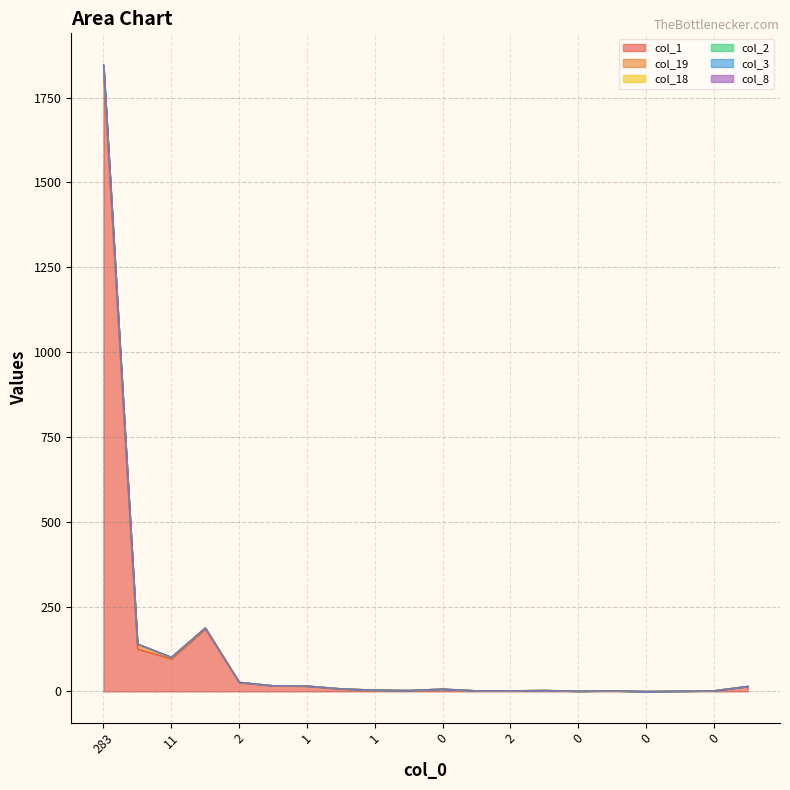

At how many categories does at least one series exceed 377?

1